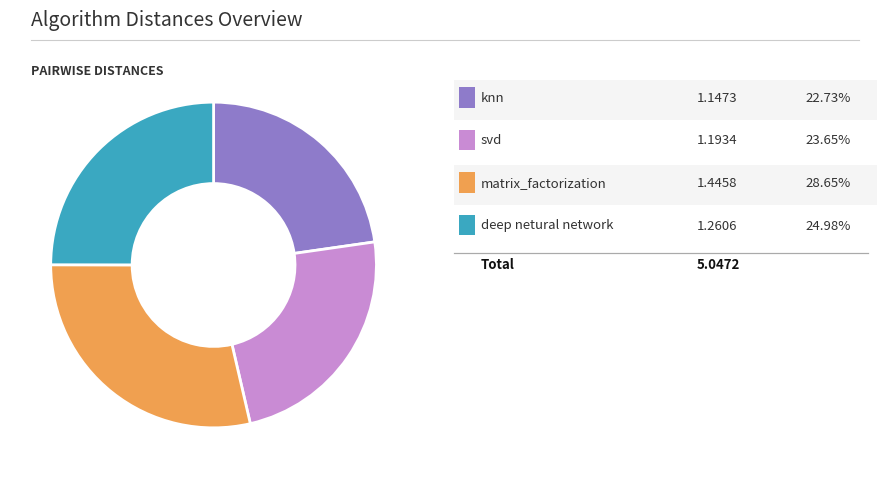

Is there a majority slice in this chart?

No